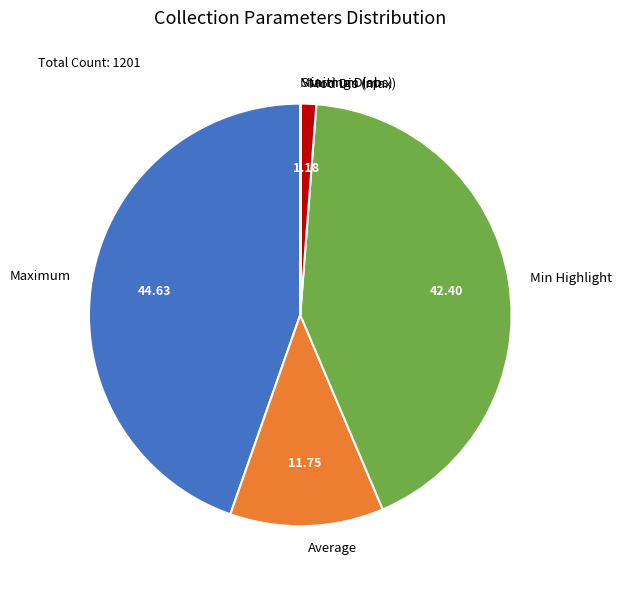

Combined, do Min Highlight and Maximum account for over 50%?

Yes